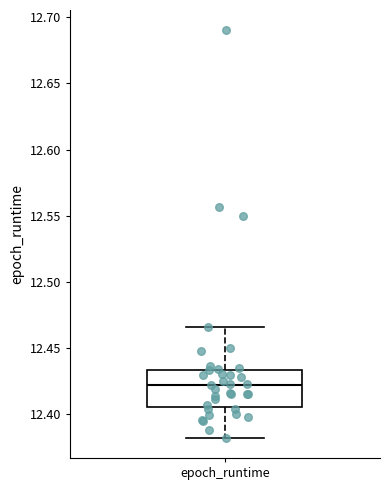

Where is the upper edge of the box for epoch_runtime on the y-axis? The values are not printed on the chart, so give them approximately, as read against the axis.

12.435